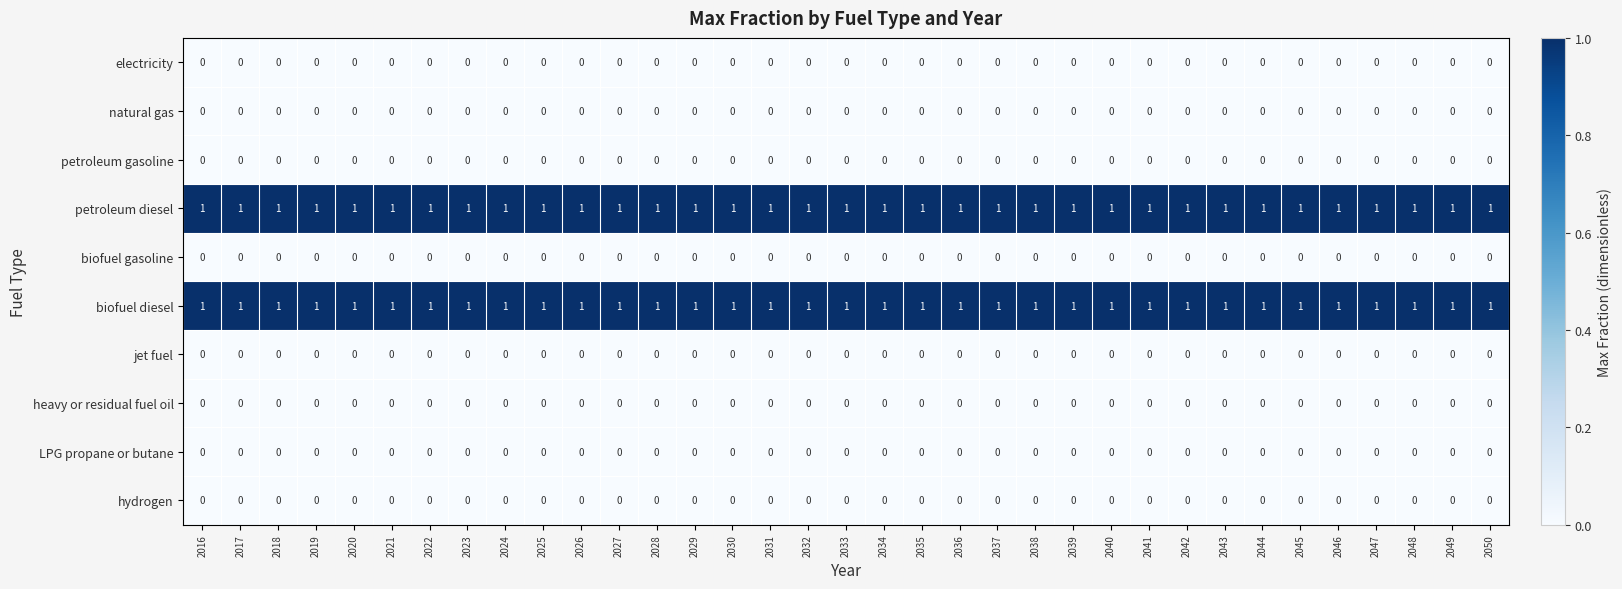

True or false: biofuel diesel has a value of 1 at 2049.

True